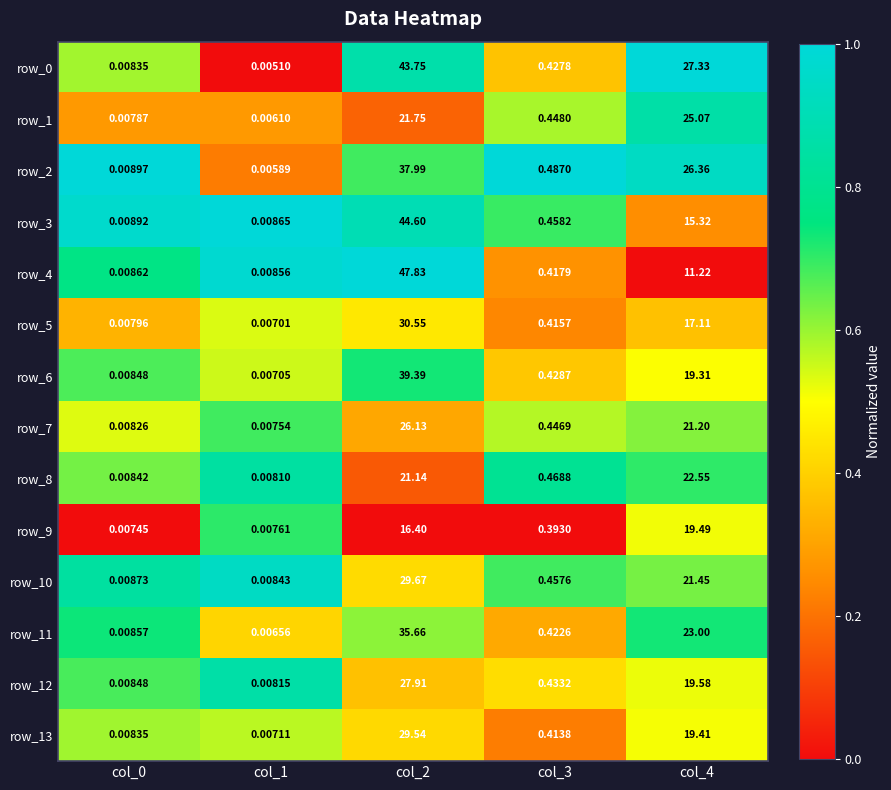

At which category is the sum across all series the highest?

col_2